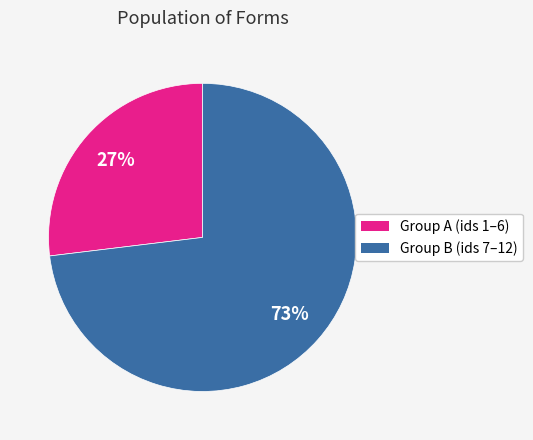

How many slices are in this pie chart?

2